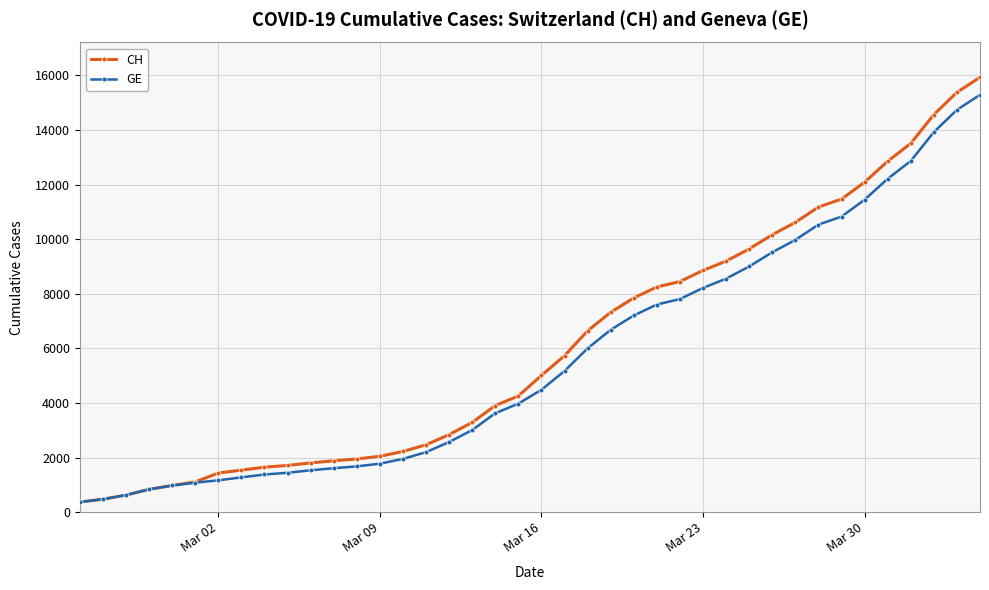

Rank the series by their maximum value, from lowest to highest.

GE, CH